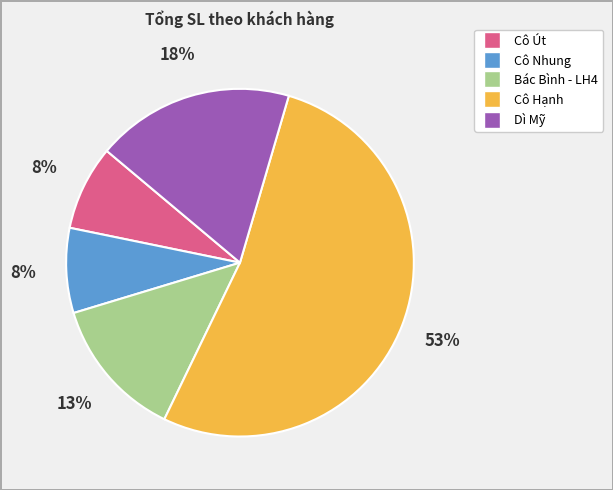

The Dì Mỹ slice represents 18% of the pie. True or false?

True